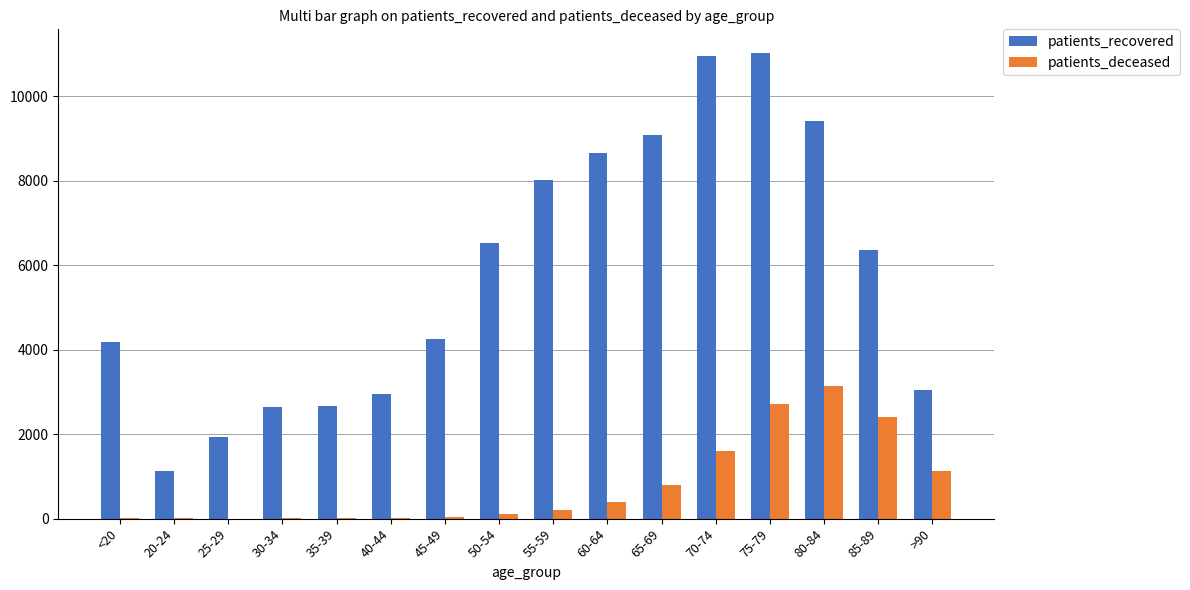

The value of patients_recovered at 80-84 is 2629. True or false?

False